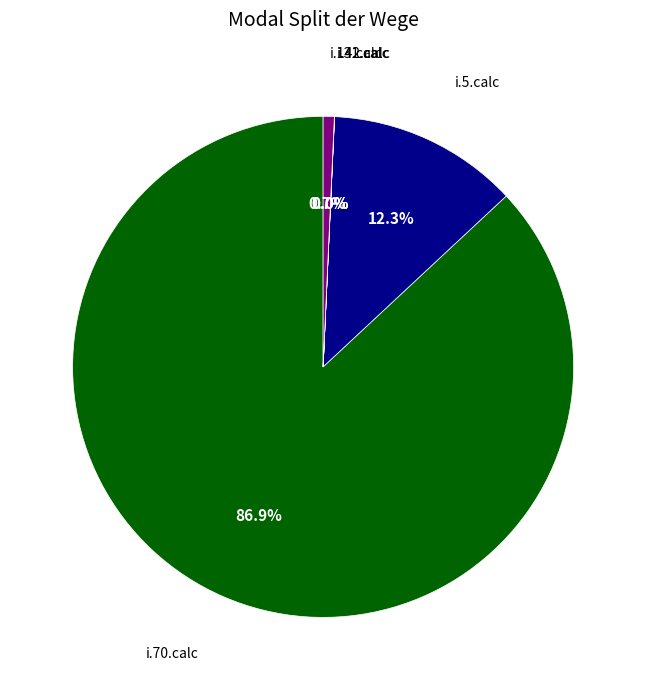

Which category has the biggest portion of the pie?

i.70.calc